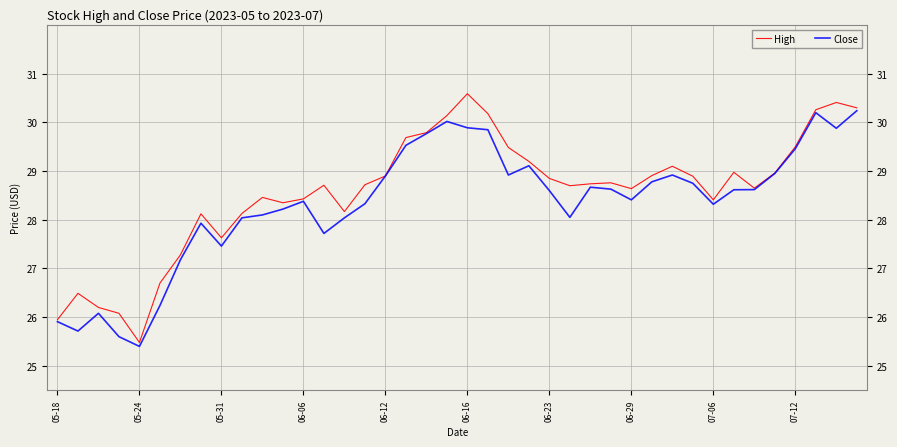

Rank the series by their maximum value, from lowest to highest.

Close, High